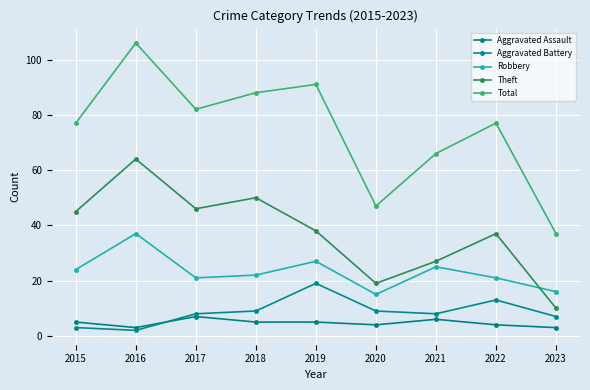

At which category is the sum across all series the highest?

2016